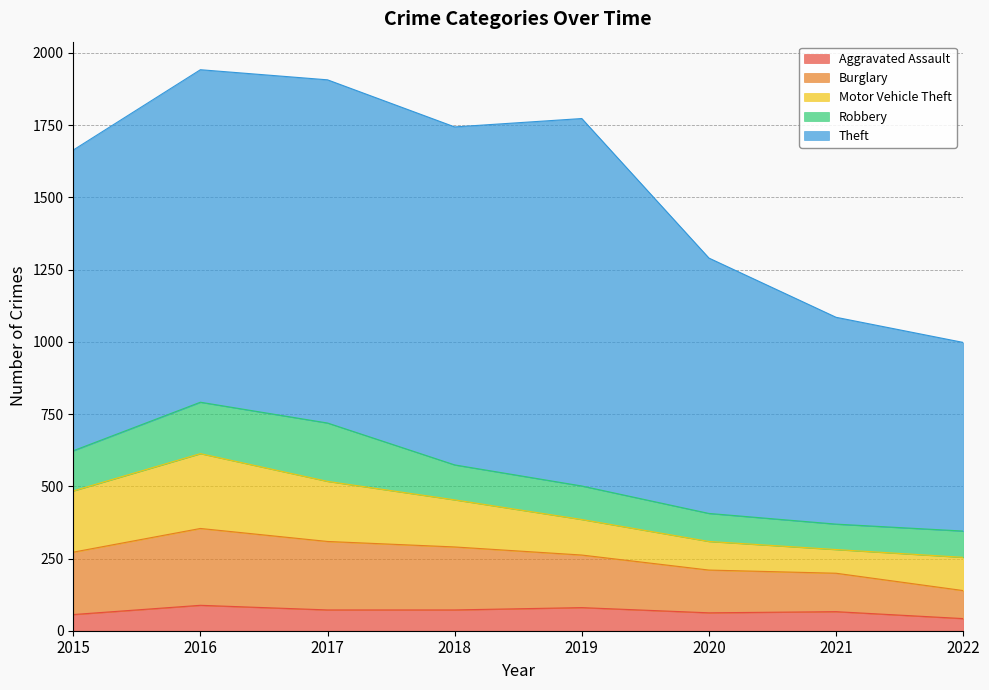

What is the approximate value of Motor Vehicle Theft at 2018?

163